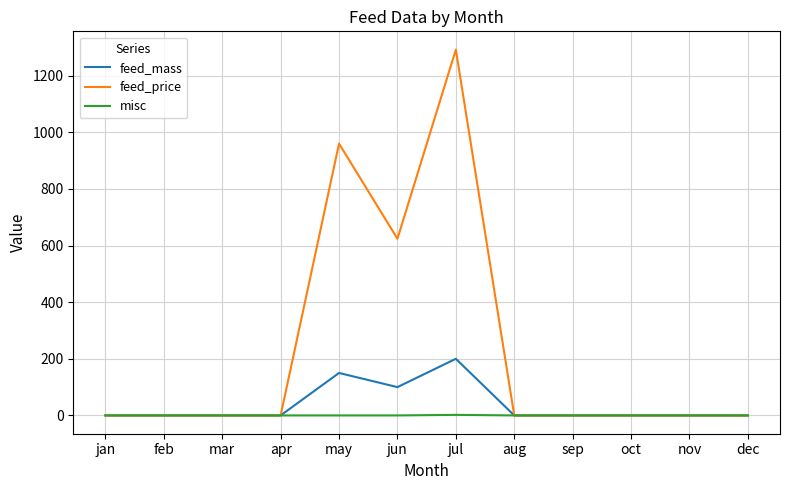

Which label corresponds to the largest value in the chart?

jul